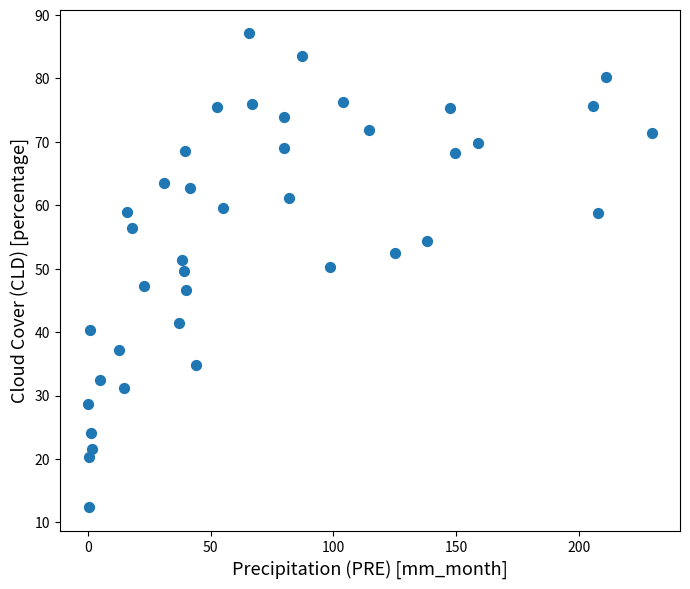

What is the range of Y values (max minus min)?

74.7